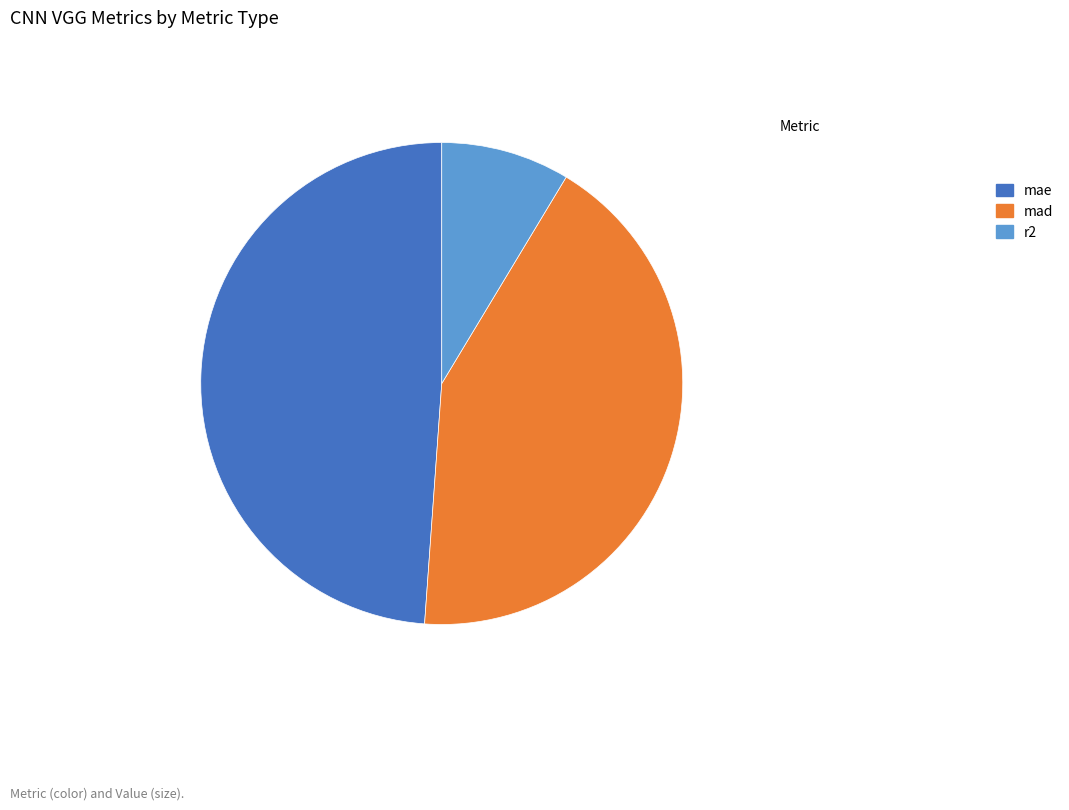

How many slices are in this pie chart?

3